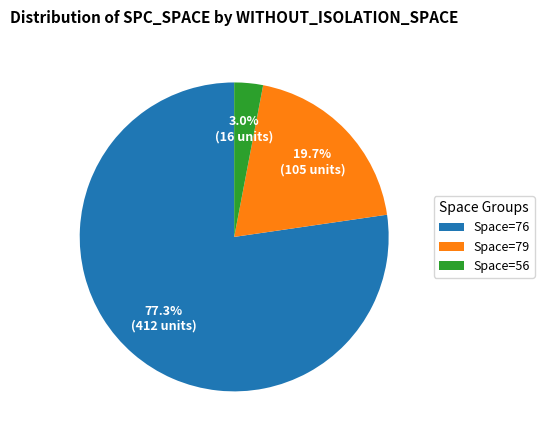

What is the largest slice in the pie chart?

Space=76